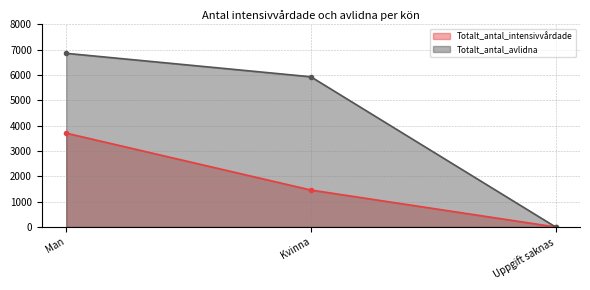

Between Kvinna and Uppgift saknas, which series saw the biggest shift?

Totalt_antal_avlidna